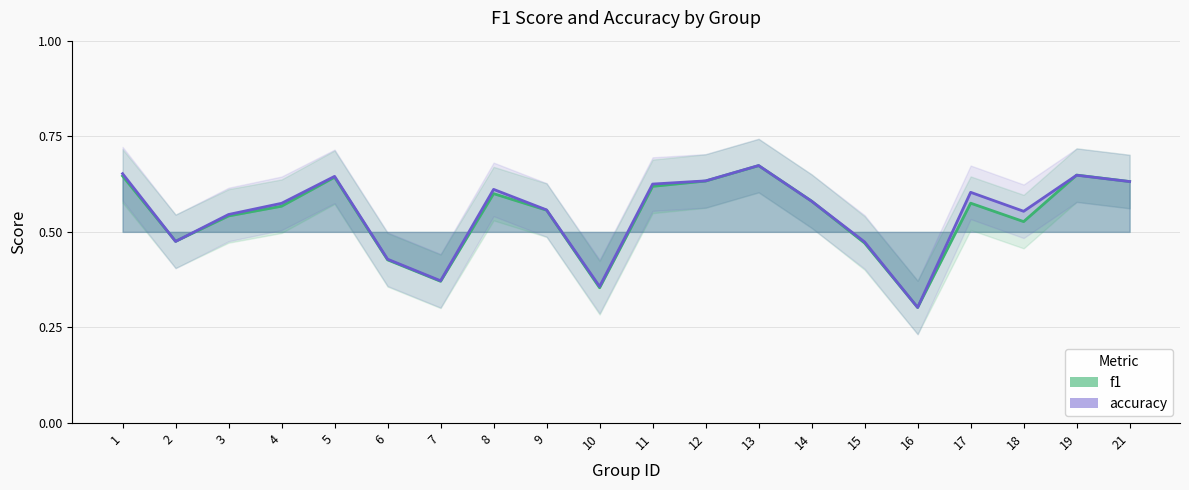

Reading left to right, list all the values displayed in this chart.

f1: 0.6	0.5	0.5	0.6	0.6	0.4	0.4	0.6	0.6	0.4	0.6	0.6	0.7	0.6	0.5	0.3	0.6	0.5	0.6	0.6
accuracy: 0.7	0.5	0.5	0.6	0.6	0.4	0.4	0.6	0.6	0.4	0.6	0.6	0.7	0.6	0.5	0.3	0.6	0.6	0.6	0.6